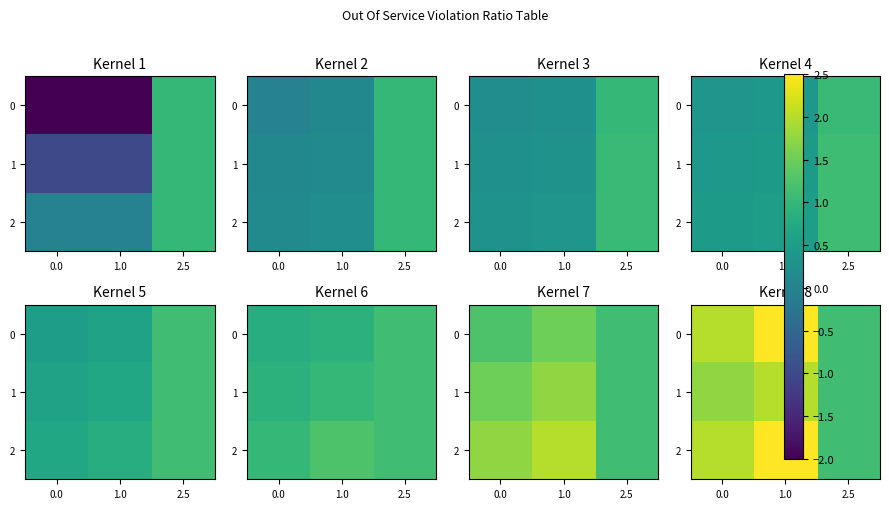

At which label is 1 closest to 1?

2.5